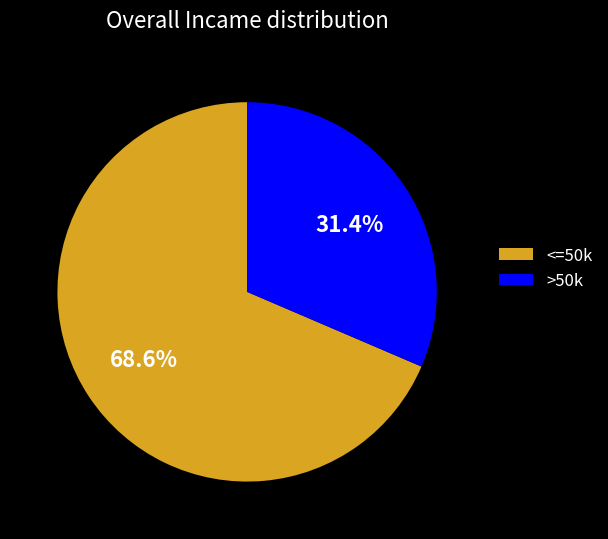

How many slices are in this pie chart?

2